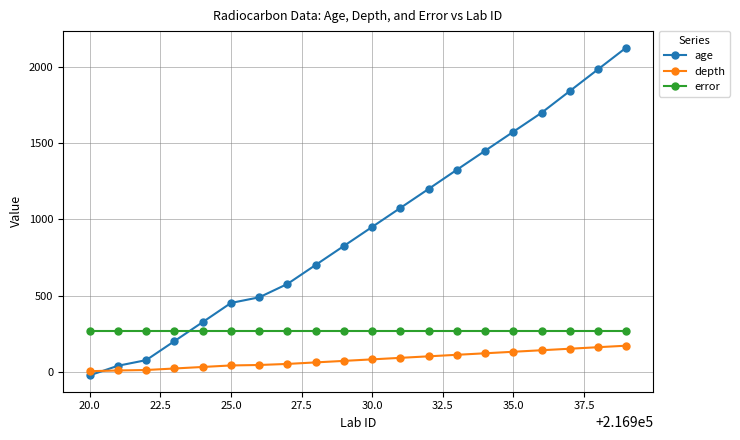

What is the difference between the maximum and minimum values in the age series?

2156